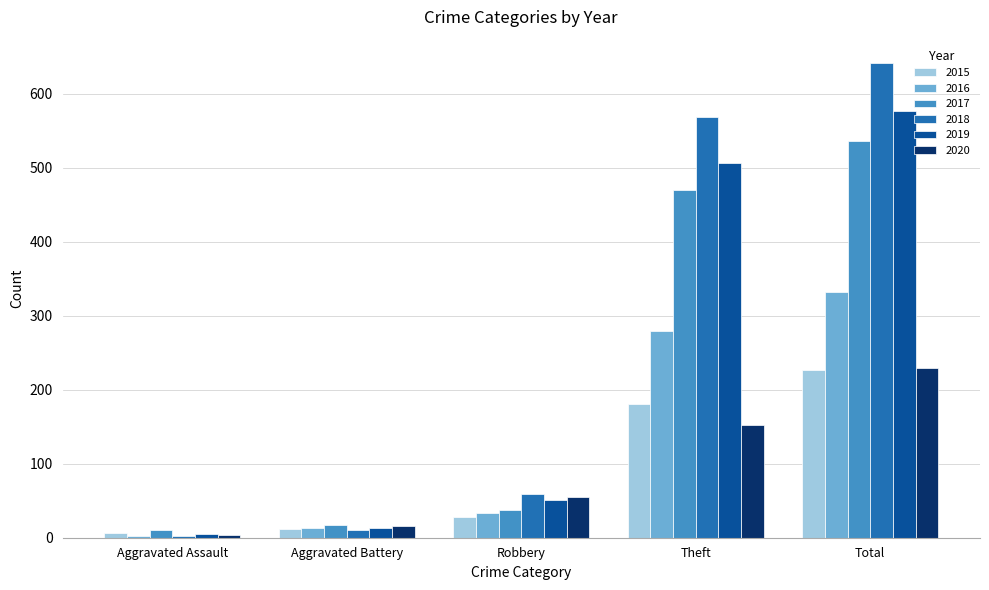

Which series has the largest range (max minus min)?

2018